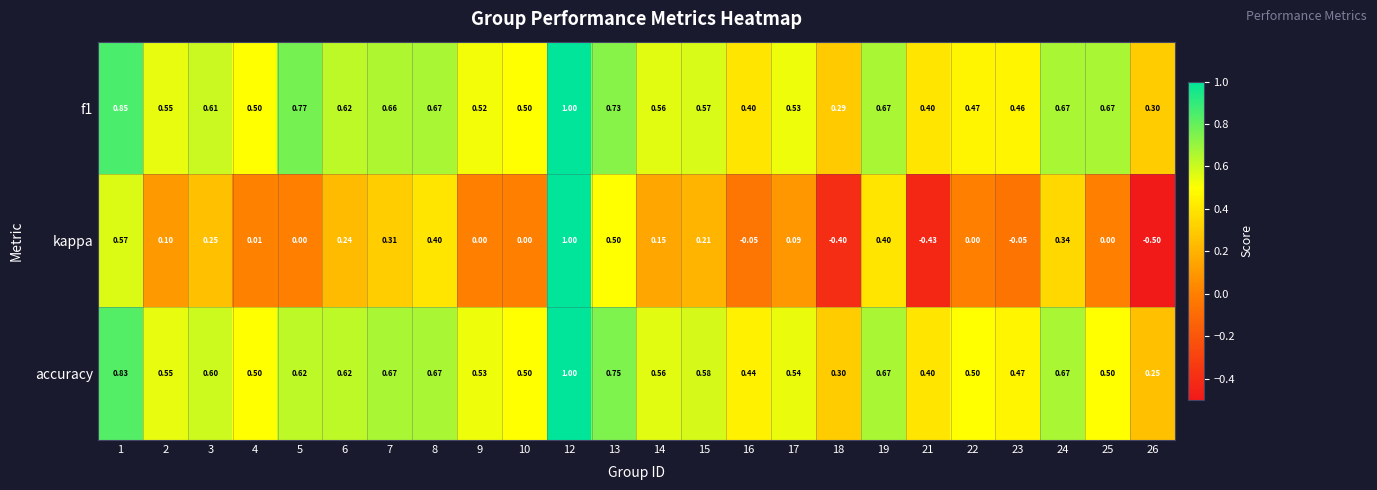

Count the number of categories in the chart.

24